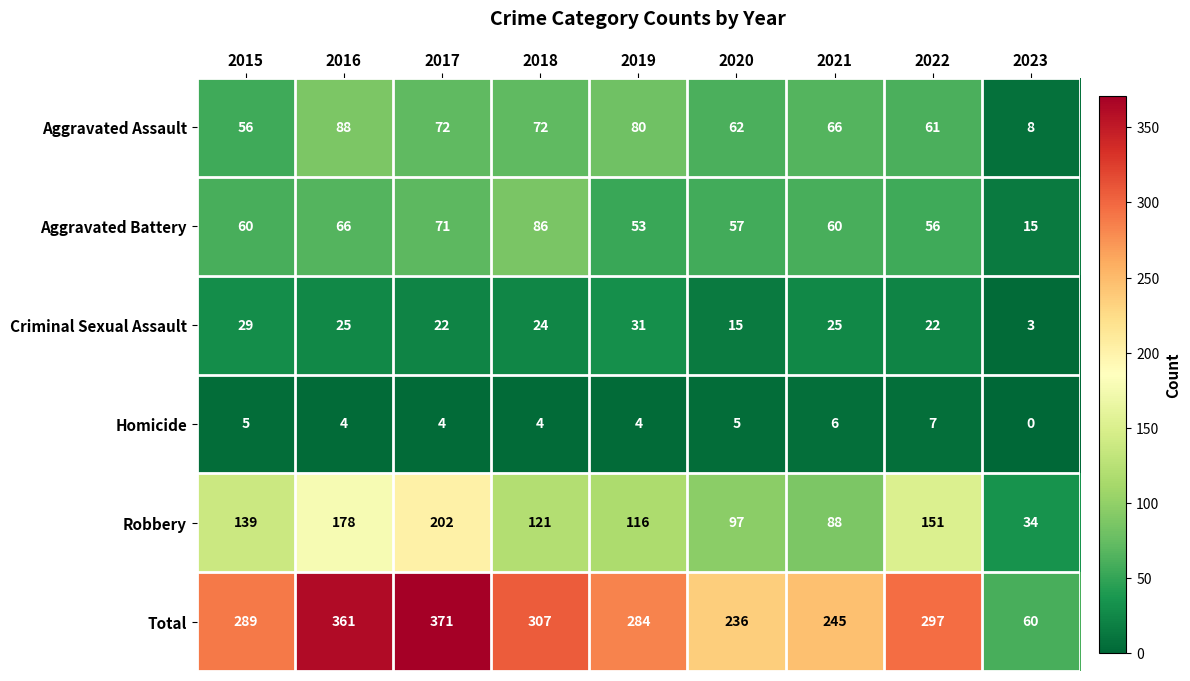

What is the difference between the highest and lowest values at 2020?

231